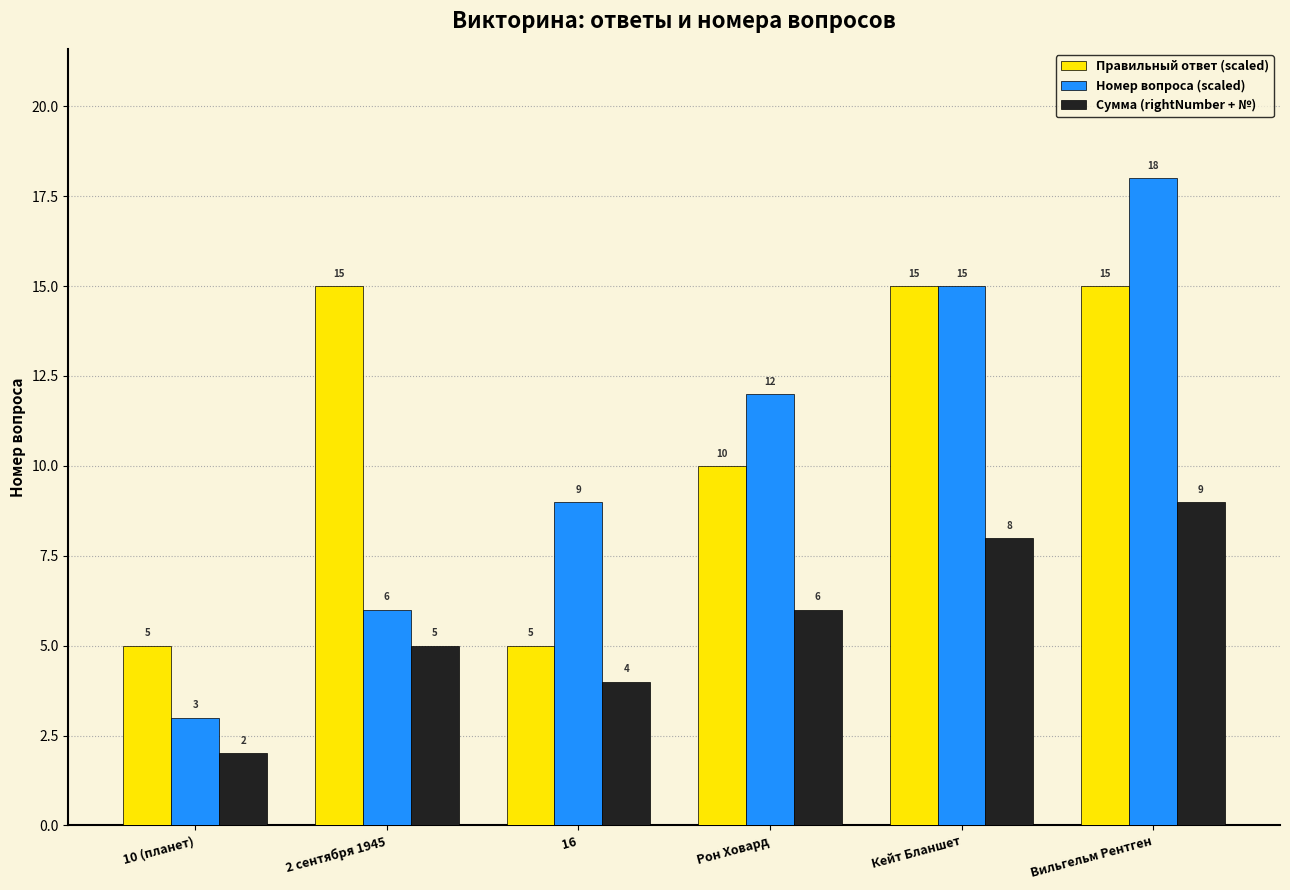

At which label is Сумма (rightNumber + №) closest to 5?

2 сентября 1945